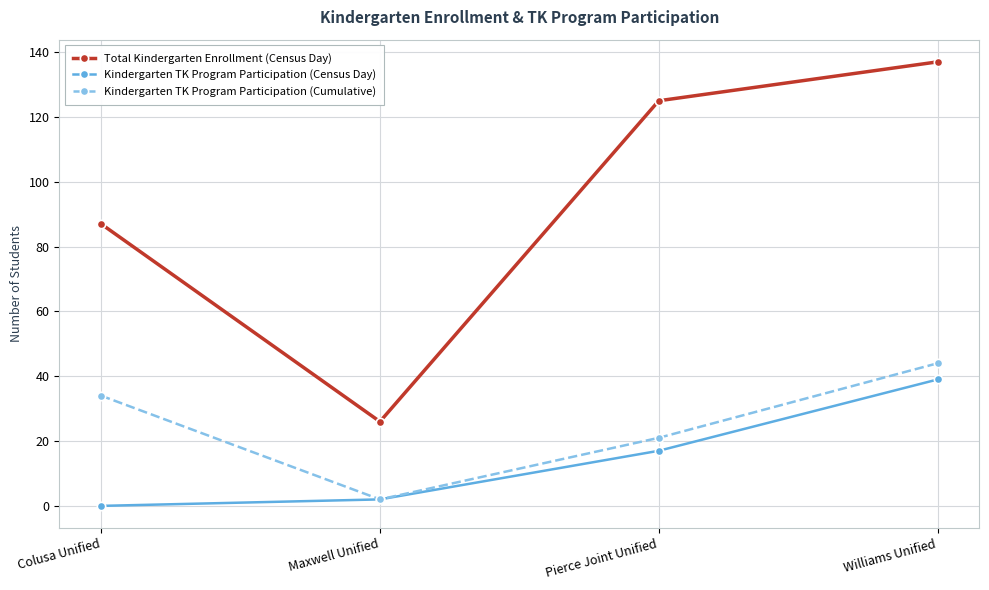

What is the average value of the Kindergarten TK Program Participation (Cumulative) series?

25